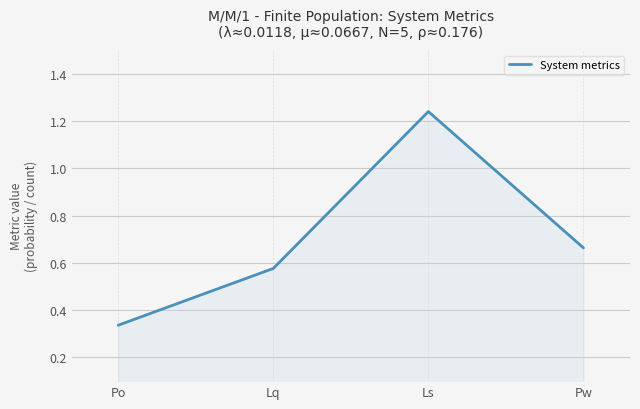

What is the sum of the values at Po and Lq?

0.9